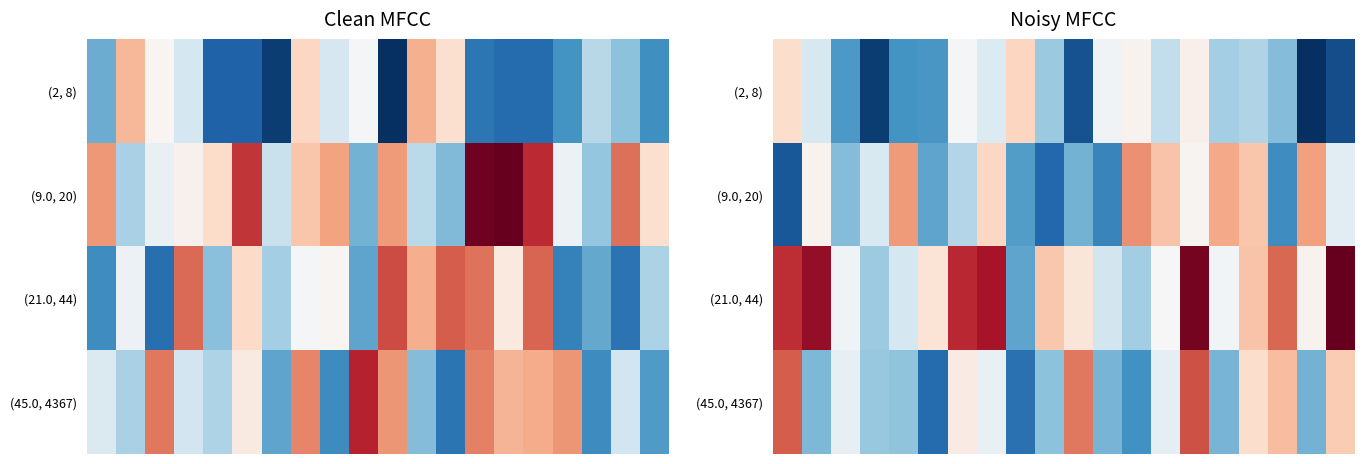

What is the difference between the highest and lowest values at 15?

50.1